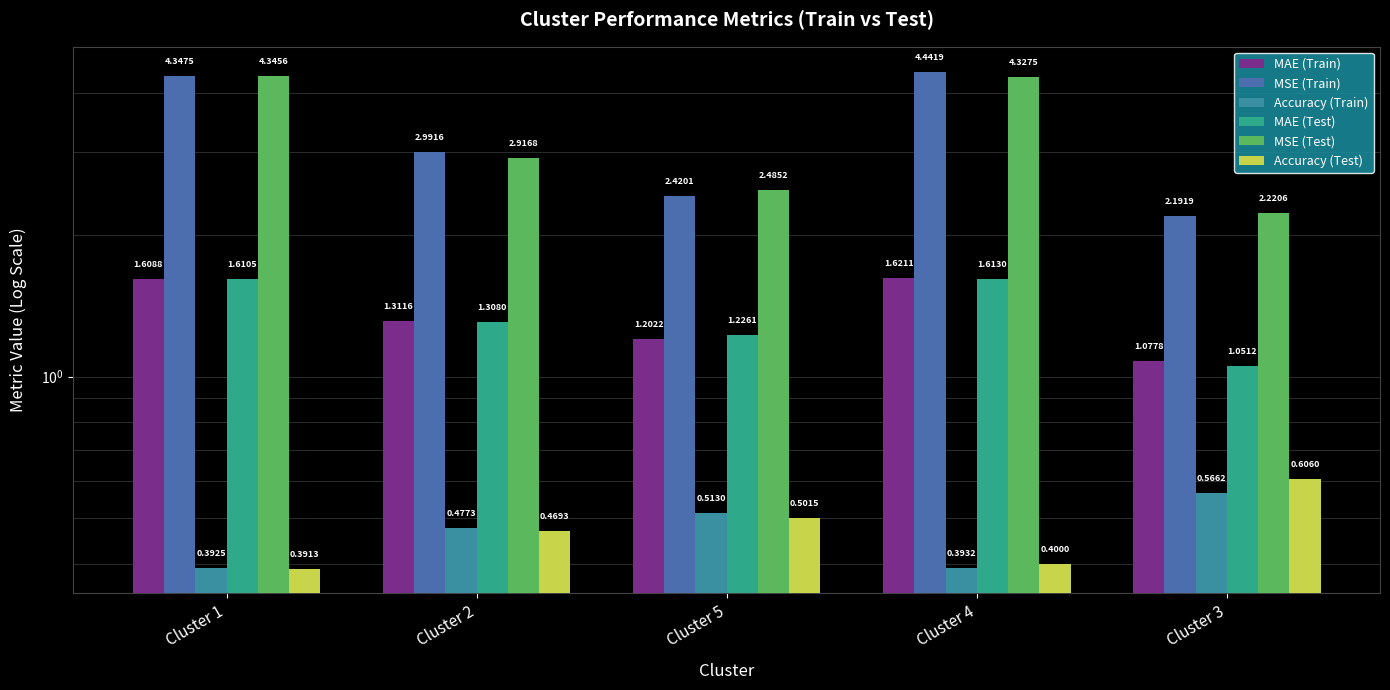

How many bars are there in each group?

6